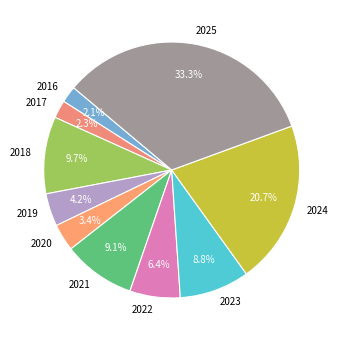

Does any single category account for the majority?

No